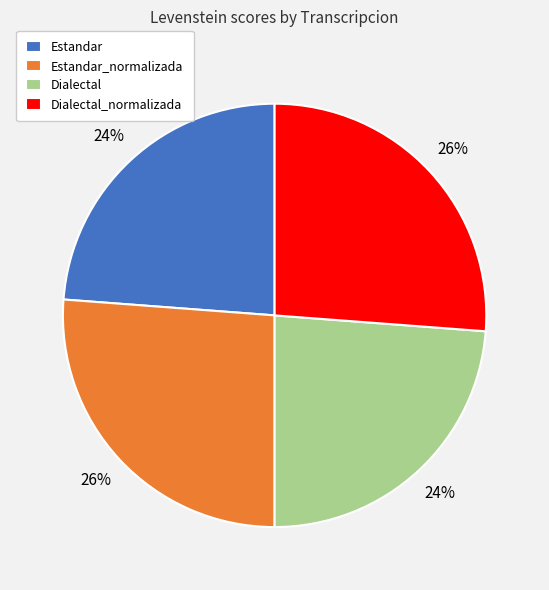

Approximately how many times larger is the value at Dialectal compared to Estandar?

1.0